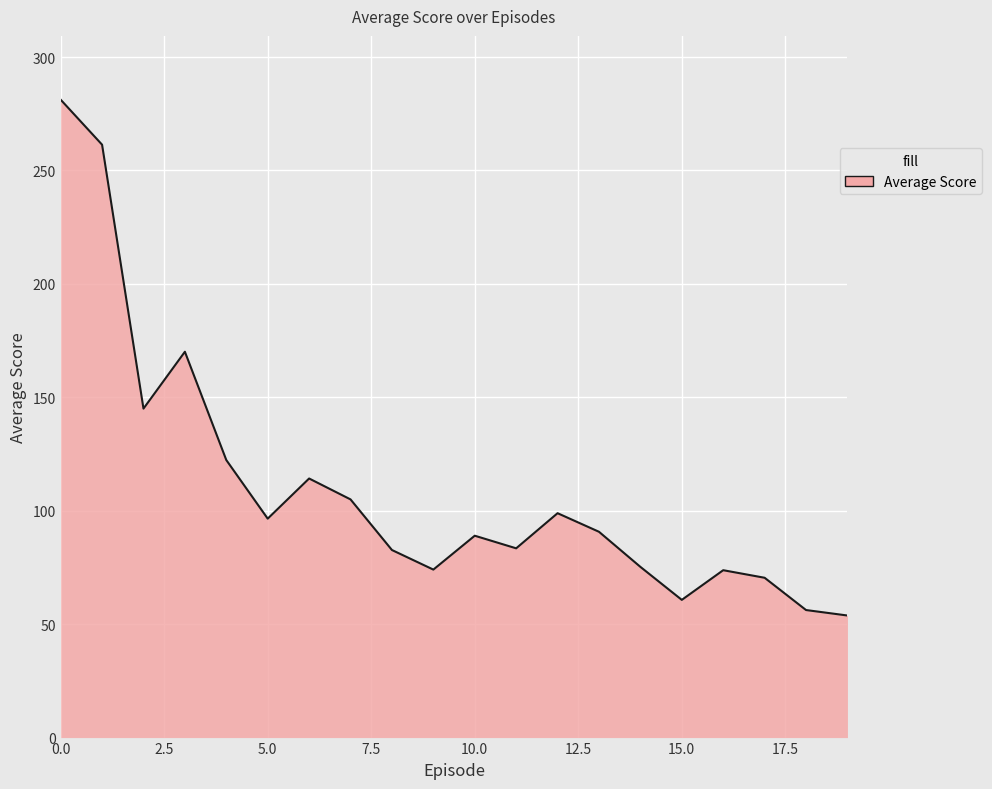

What is the average value?

110.2